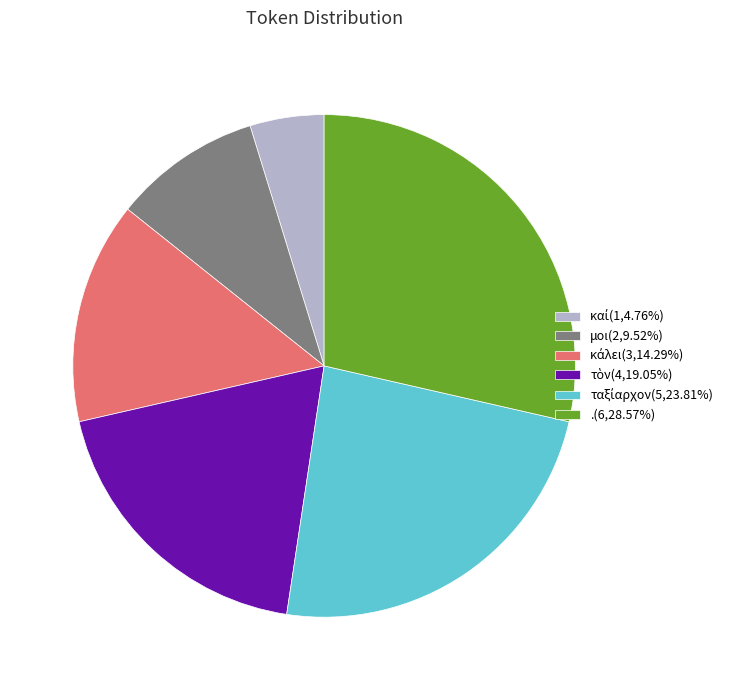

Is there a majority slice in this chart?

No